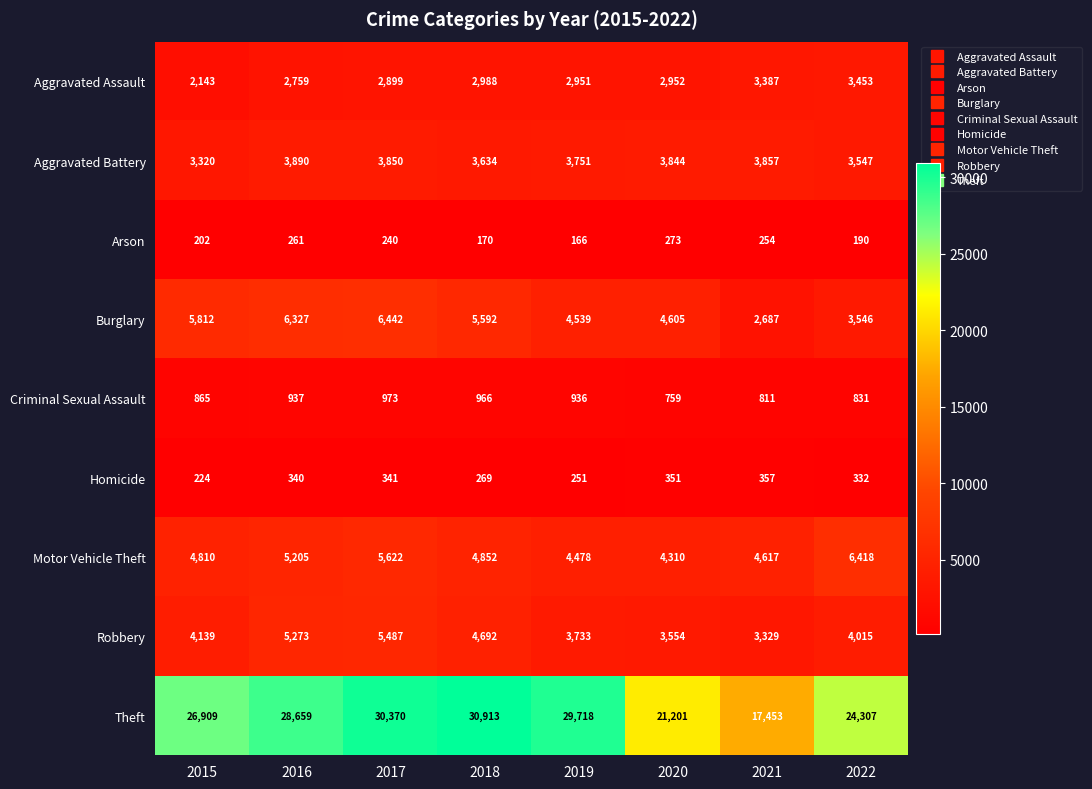

The value of Criminal Sexual Assault at 2020 is 759. True or false?

True